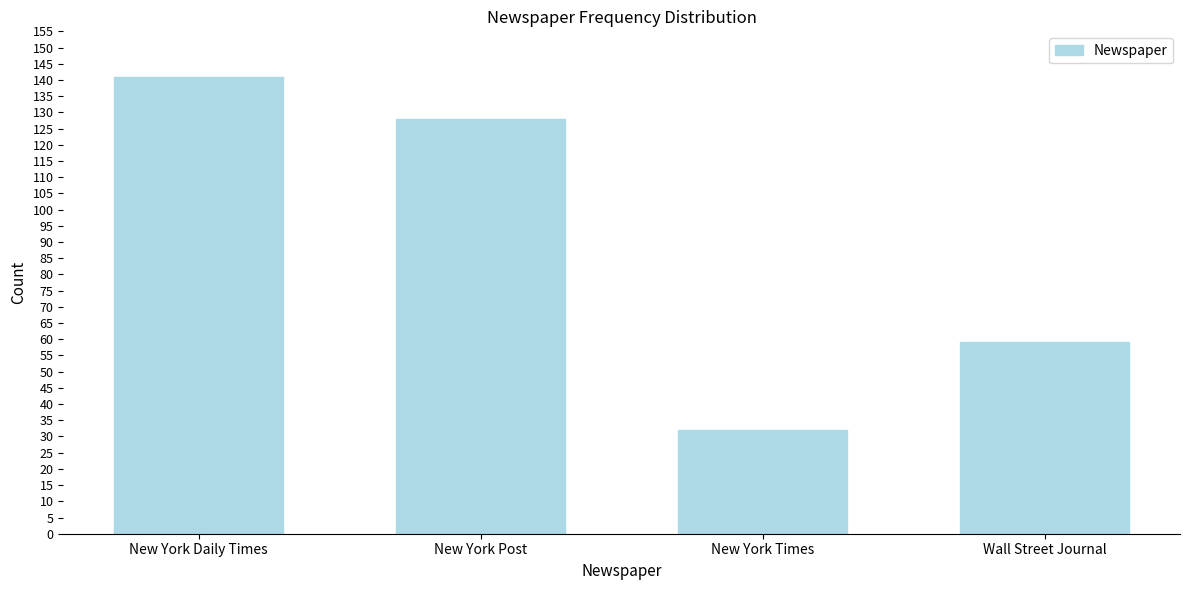

Reading left to right, what are all the values shown in this chart?

New York Daily Times=141	New York Post=128	New York Times=32	Wall Street Journal=59